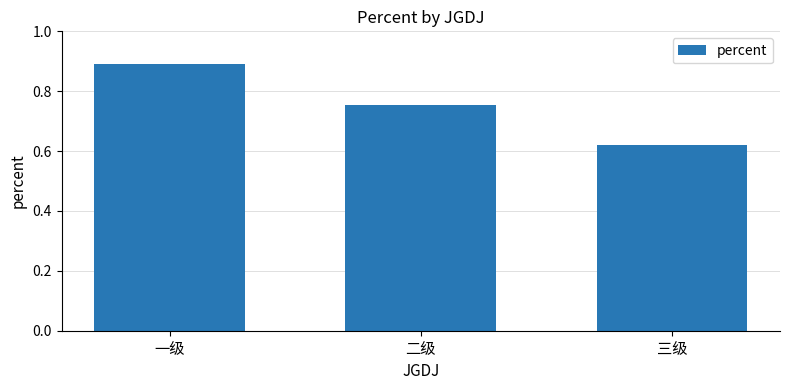

What is the change in value from 二级 to 三级?

-0.1